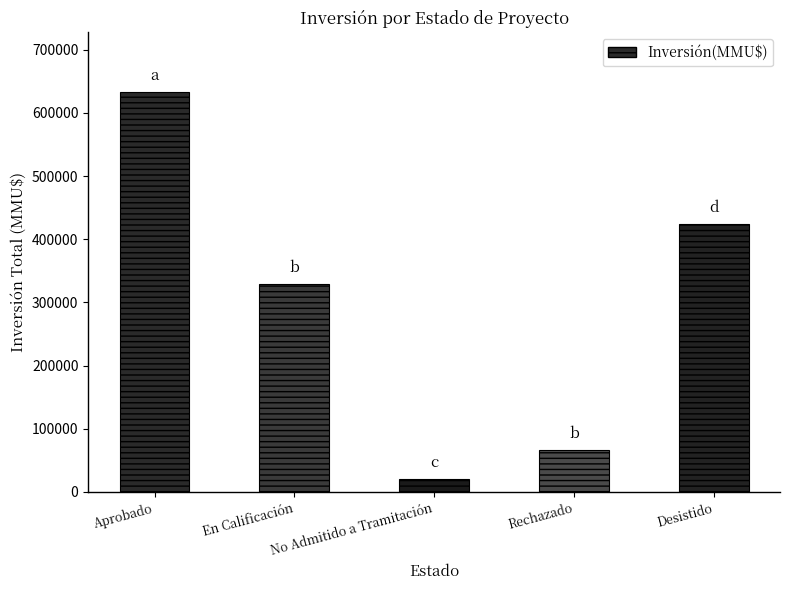

What is the minimum value shown in the chart?

20116